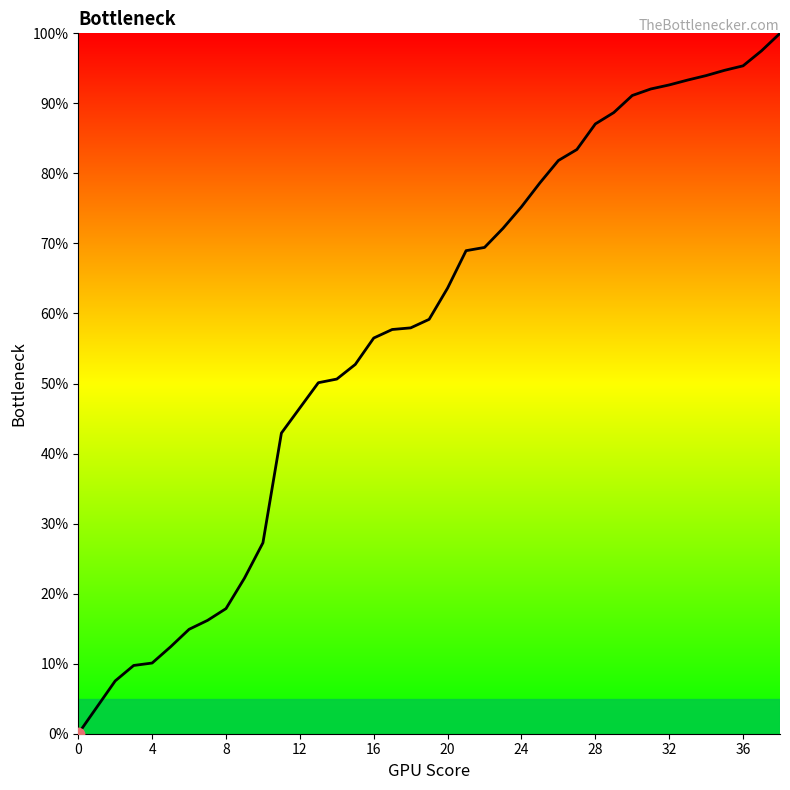

What is the difference between the maximum and minimum values?

100.0